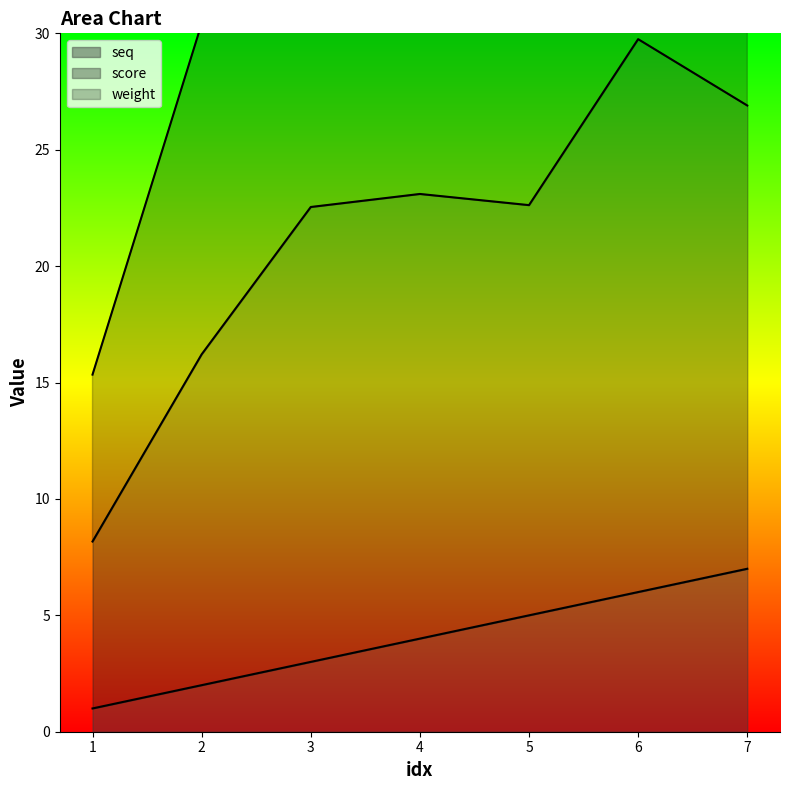

What is the spread (max minus min) of values at 4?

38.2